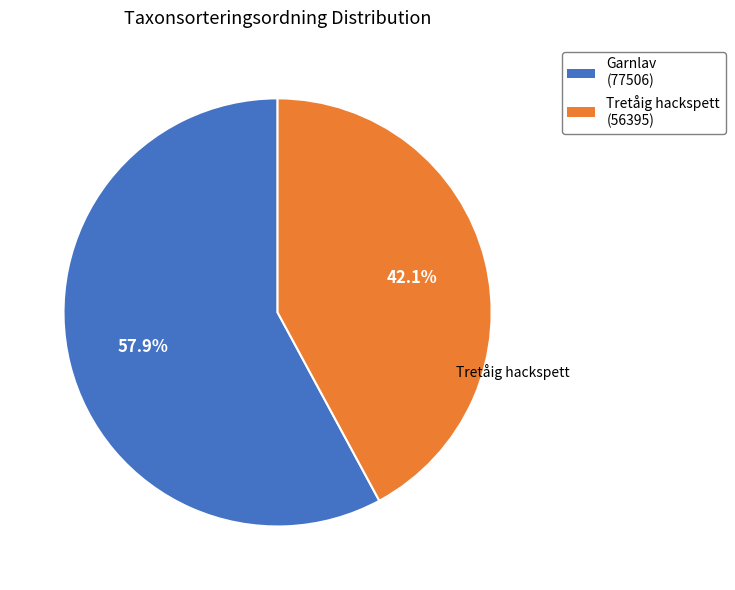

To the nearest percent, what is the combined percentage of Tretåig hackspett and Garnlav?

100%